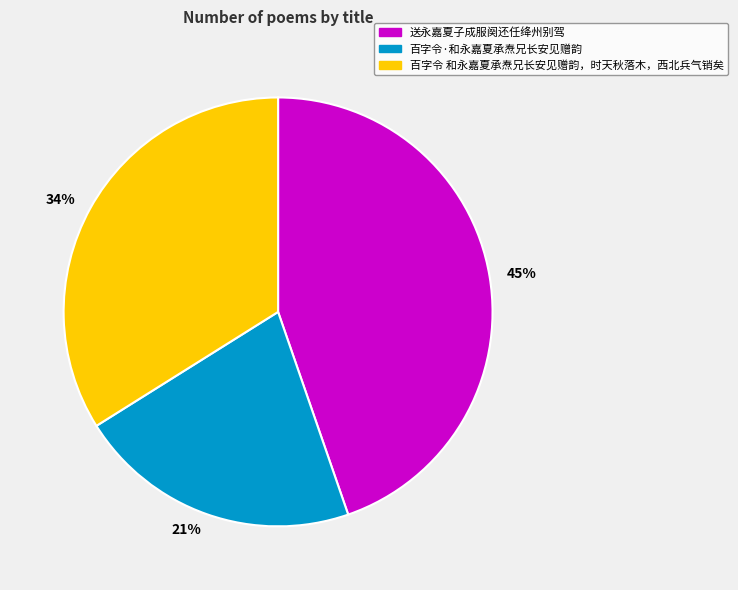

What percentage is the 34% slice, to the nearest percent?

34%